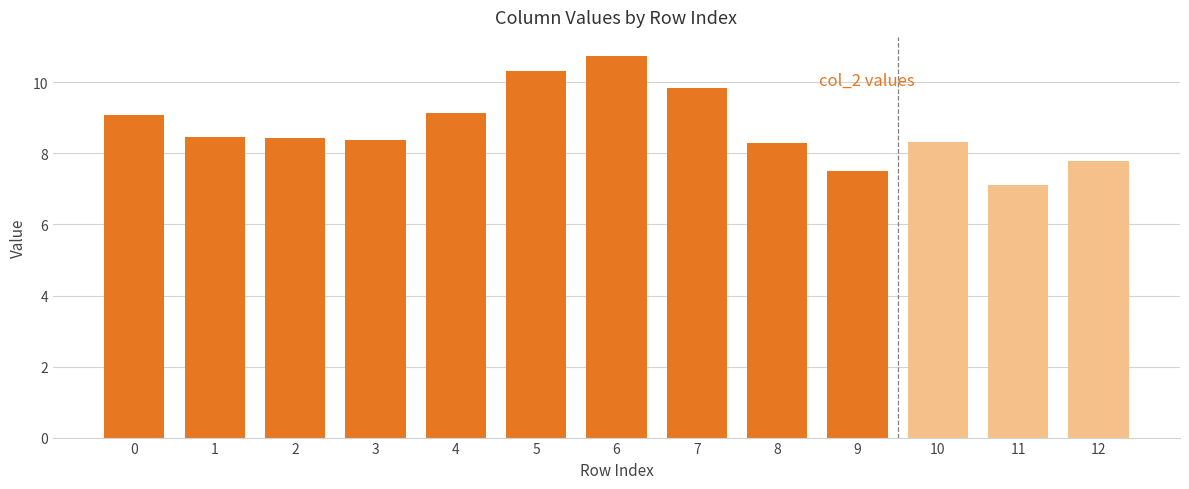

What value does the data have at 0?

9.1